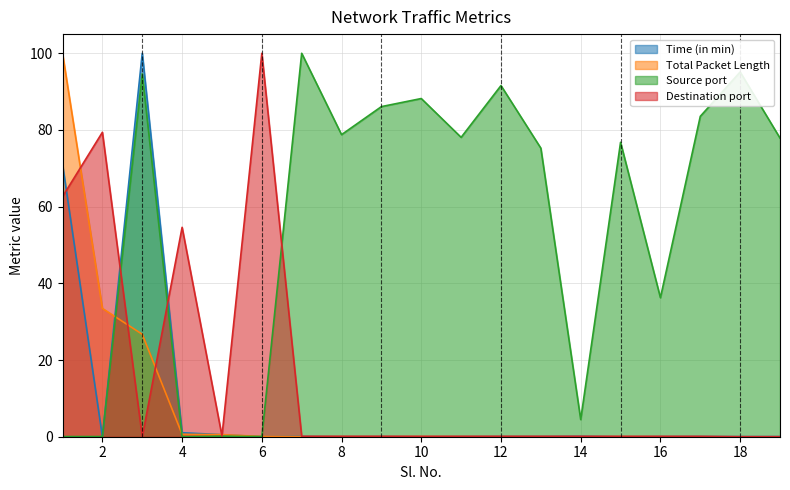

The Time (in min) series shows 100.0 at 3. True or false?

True